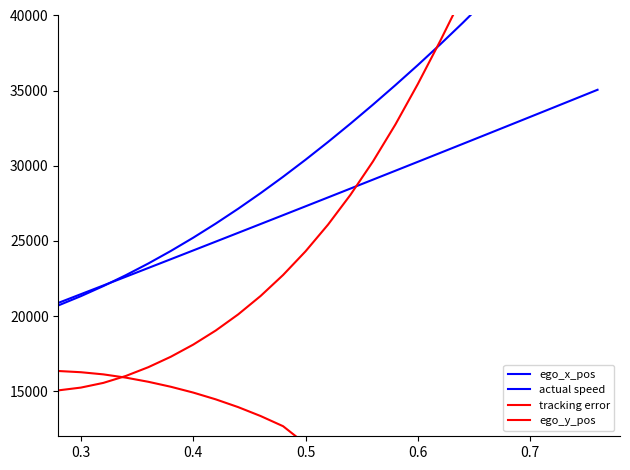

At how many categories does at least one series exceed 52275?

3